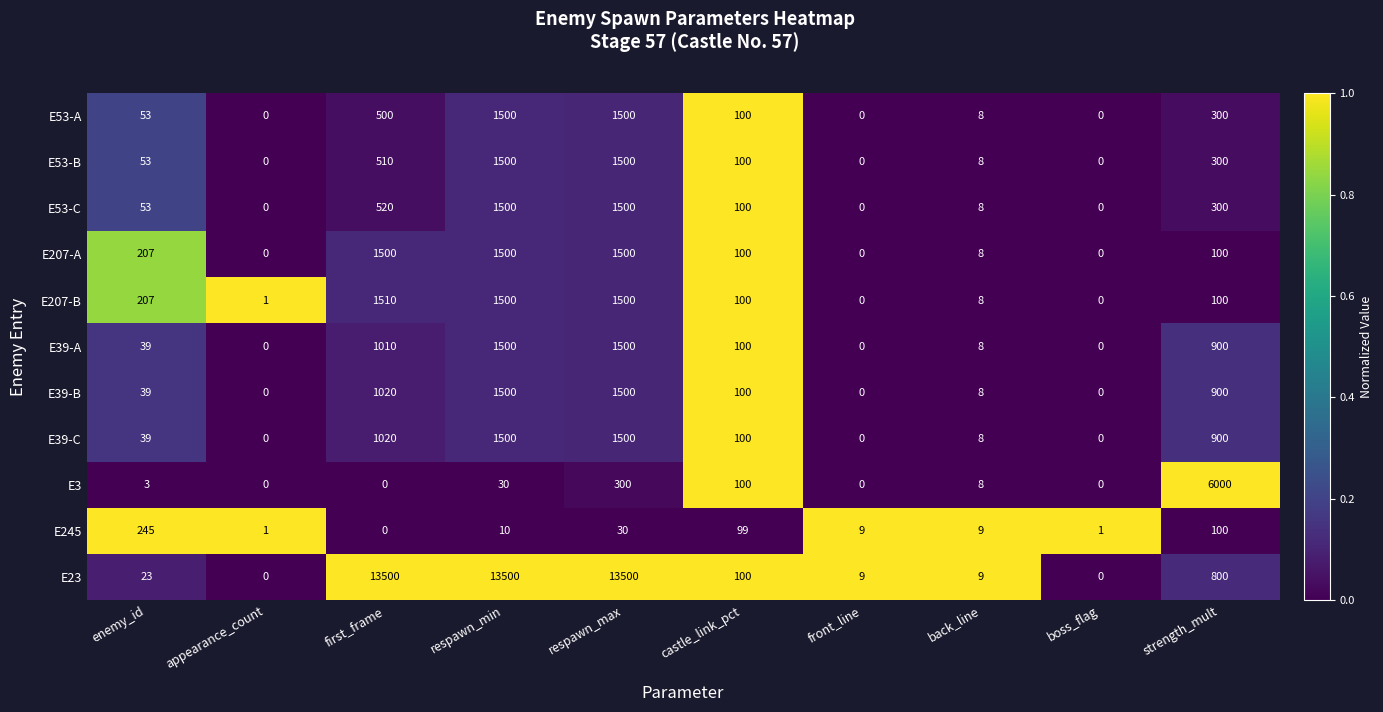

What is the sum of all E53-B values?

3971